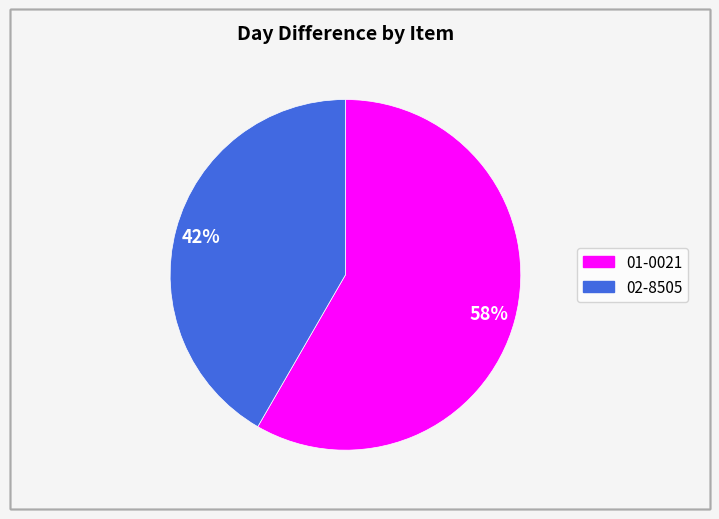

True or false: 01-0021 accounts for 58% of the total.

True